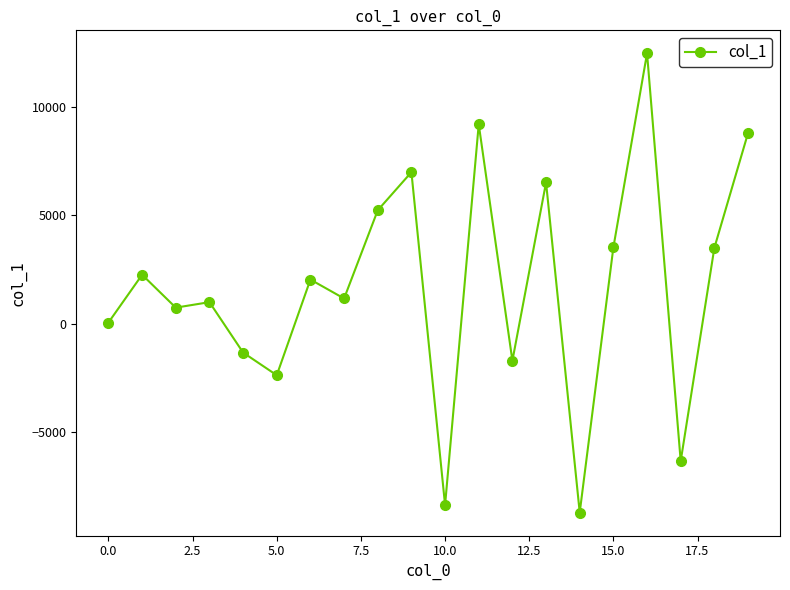

What is the greatest value displayed?

12467.0